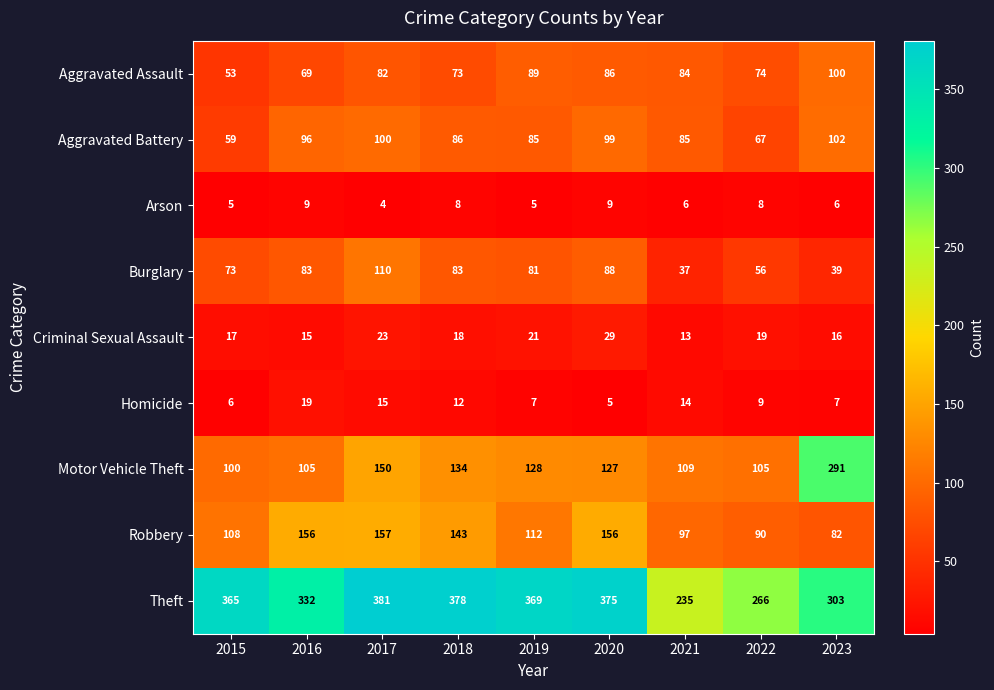

Which series has the largest total across all categories?

Theft